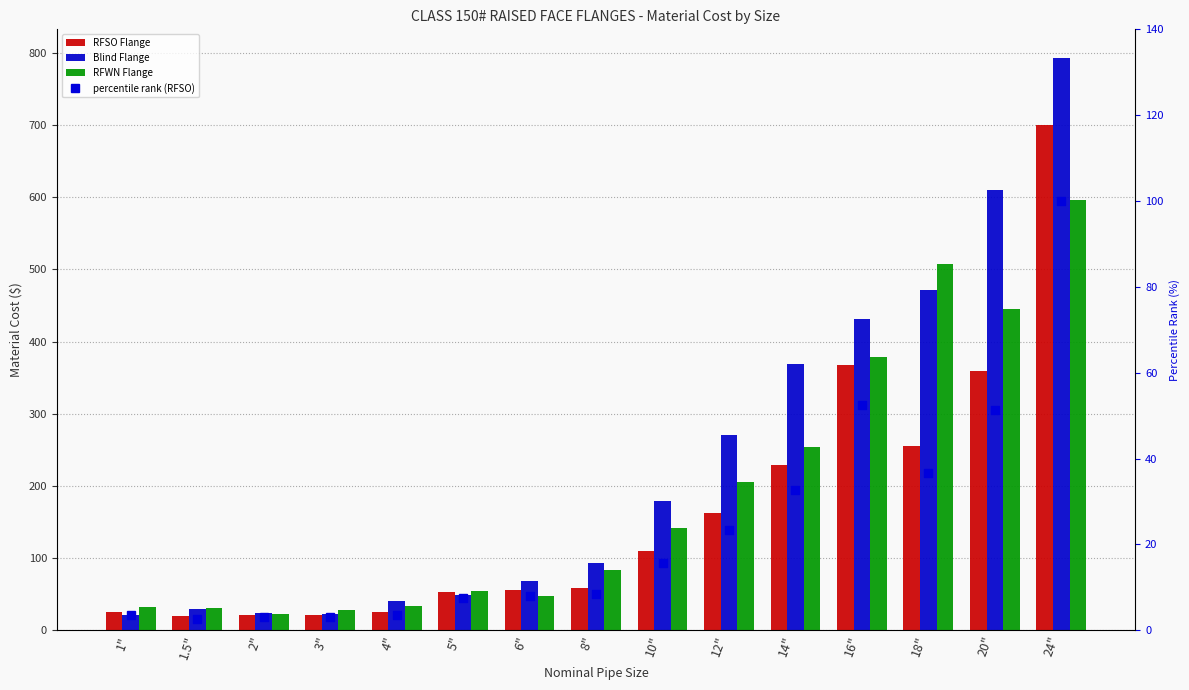

List the series in order of their peak value, highest first.

Blind Flange, RFSO Flange, RFWN Flange, percentile rank (RFSO)